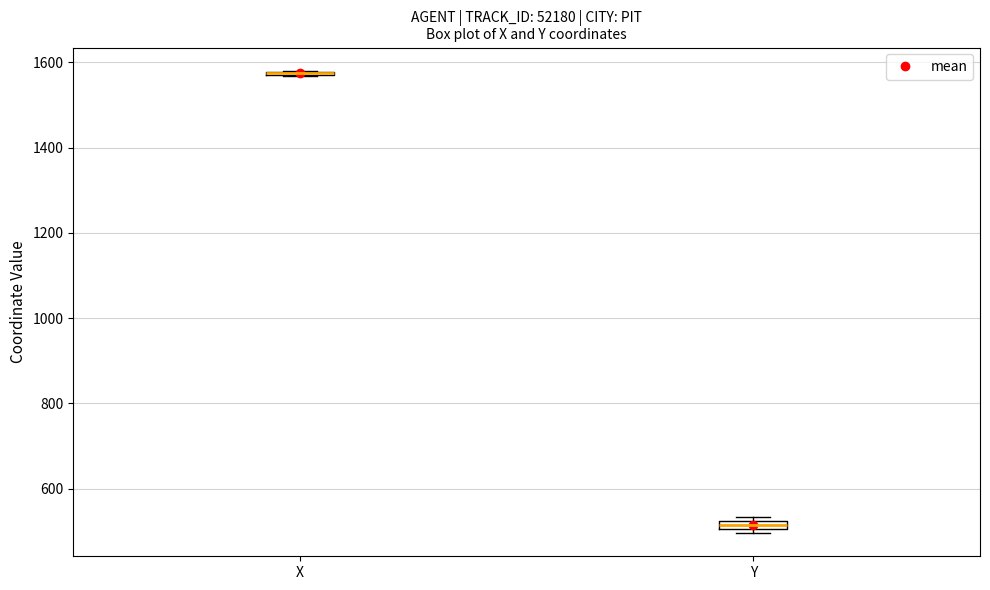

Where is the upper edge of the box for Y on the y-axis? The values are not printed on the chart, so give them approximately, as read against the axis.

520